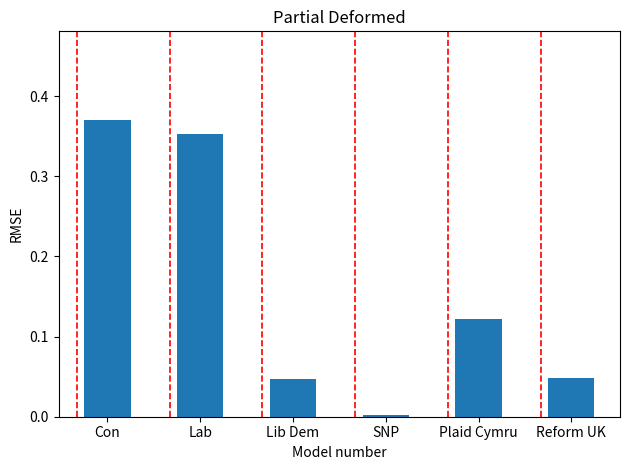

Between Plaid Cymru and Lib Dem, which is larger?

Plaid Cymru